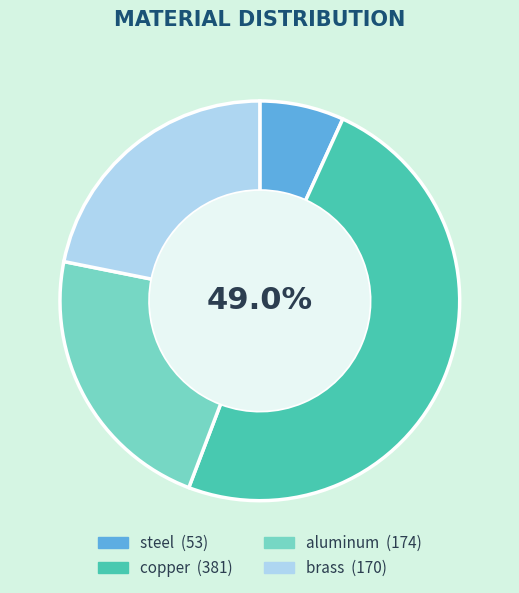

The aluminum slice represents 22% of the pie. True or false?

True